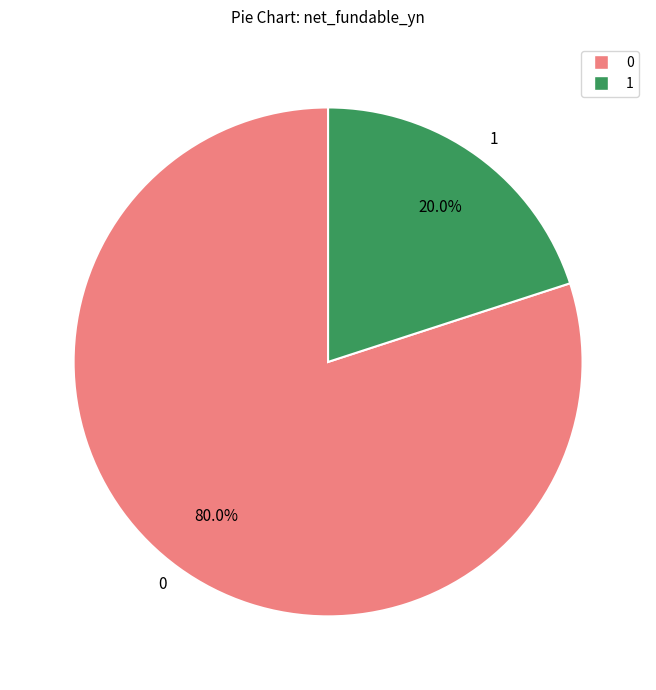

Rank the categories by value from lowest to highest.

1, 0